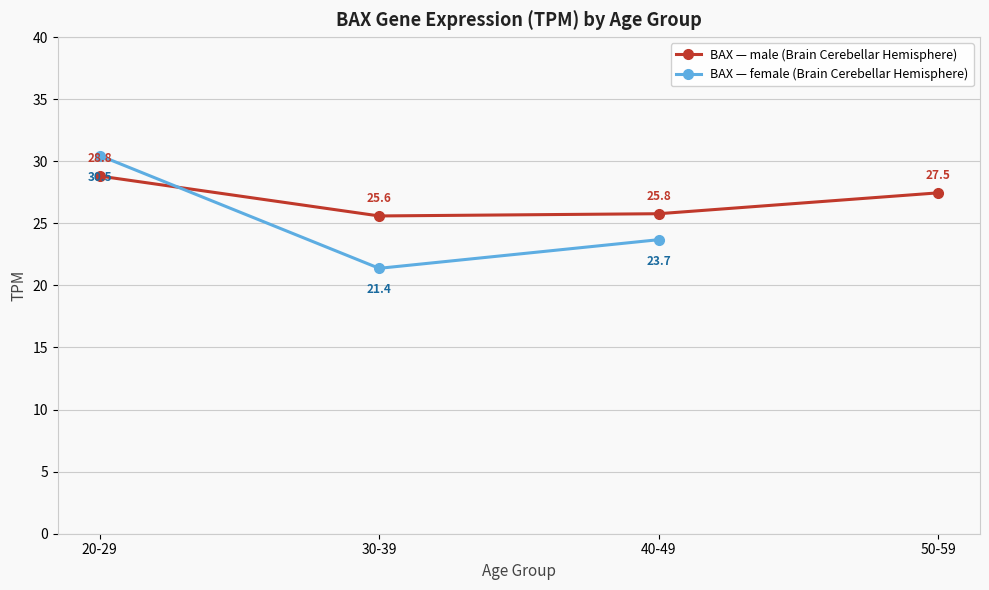

The BAX — male (Brain Cerebellar Hemisphere) series shows 25.6 at 30-39. True or false?

True